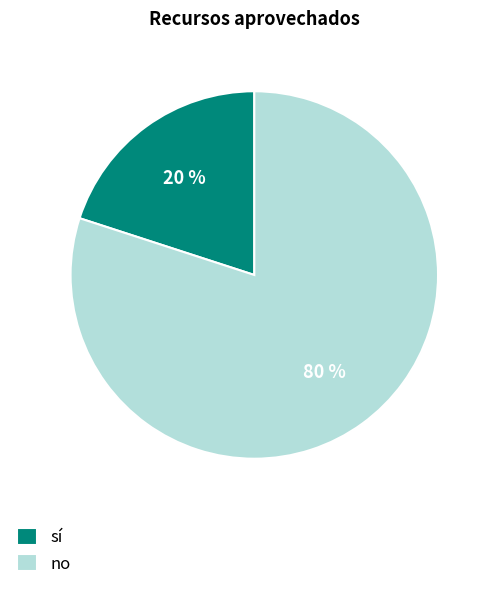

Combined, do no and sí account for over 50%?

Yes